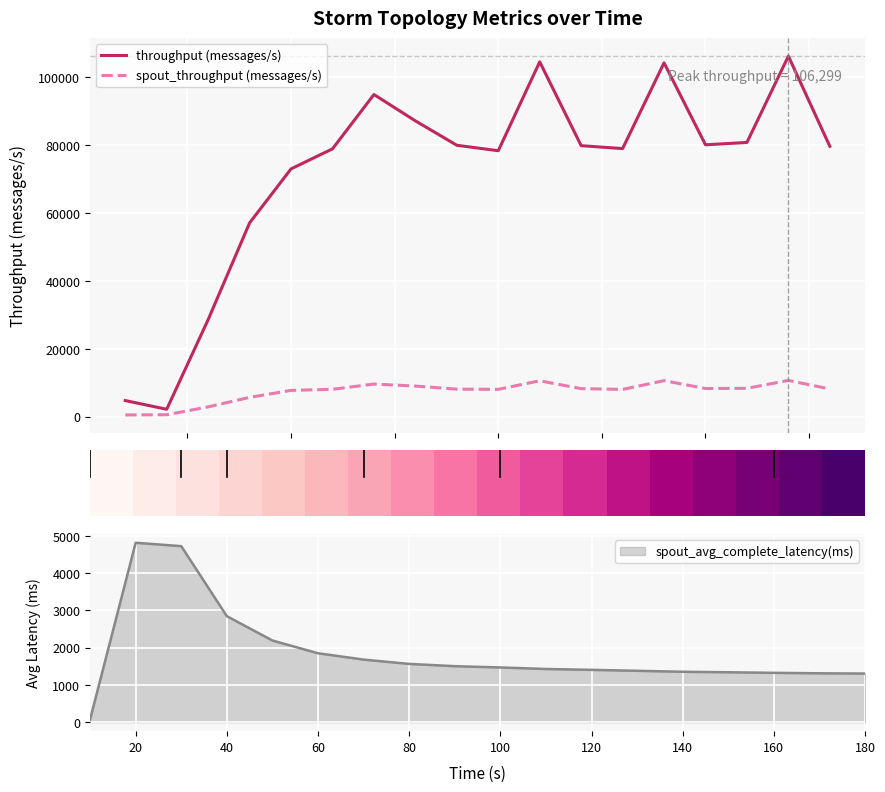

What is the highest value of the throughput (messages/s) series?

106299